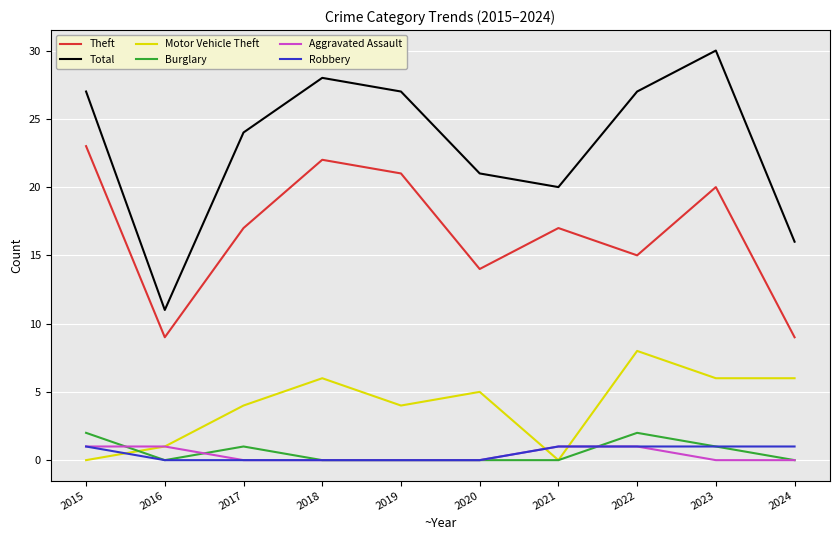

What is the difference between the highest and lowest values at 2019?

27